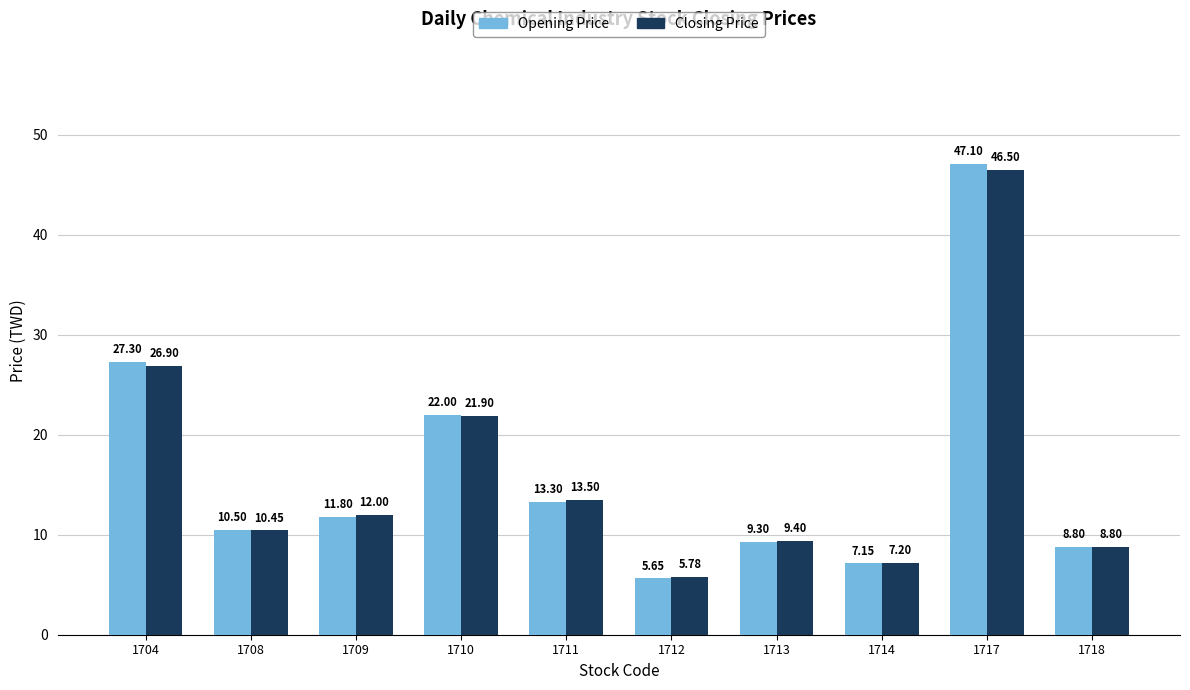

At 1708, list the series in order from smallest to largest.

Closing Price, Opening Price